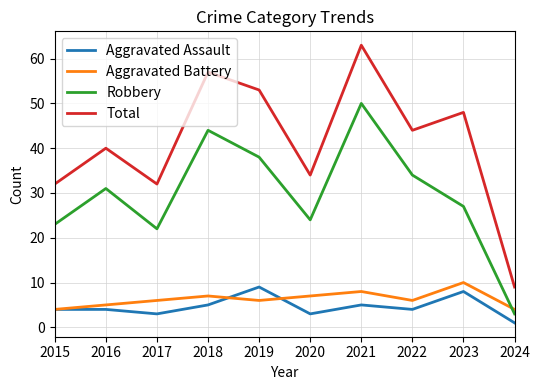

Reading left to right, list all the values displayed in this chart.

Aggravated Assault: 2015=4	2016=4	2017=3	2018=5	2019=9	2020=3	2021=5	2022=4	2023=8	2024=1
Aggravated Battery: 2015=4	2016=5	2017=6	2018=7	2019=6	2020=7	2021=8	2022=6	2023=10	2024=4
Robbery: 2015=23	2016=31	2017=22	2018=44	2019=38	2020=24	2021=50	2022=34	2023=27	2024=3
Total: 2015=32	2016=40	2017=32	2018=57	2019=53	2020=34	2021=63	2022=44	2023=48	2024=9